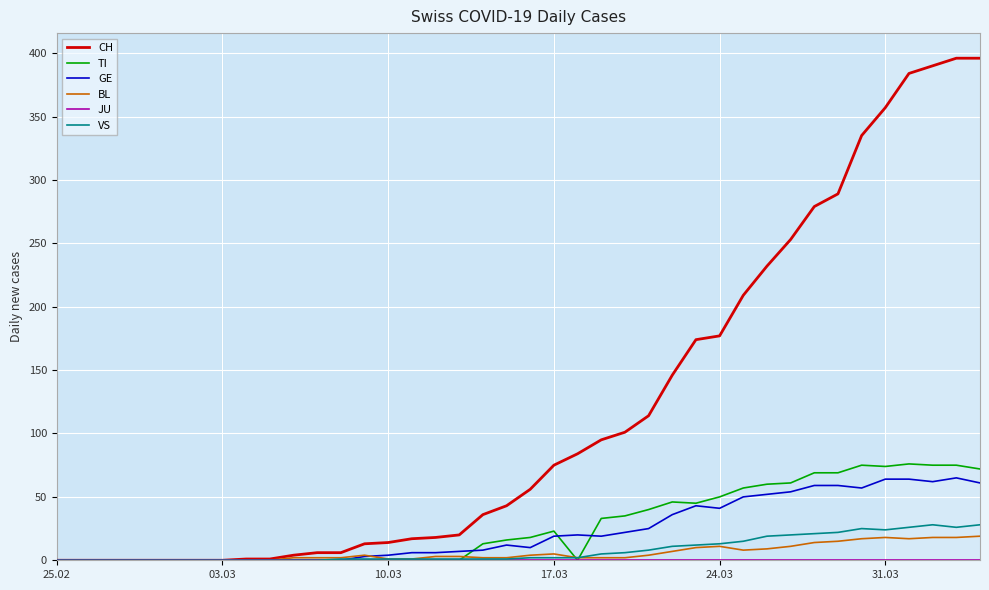

Which series has the widest spread of values?

CH